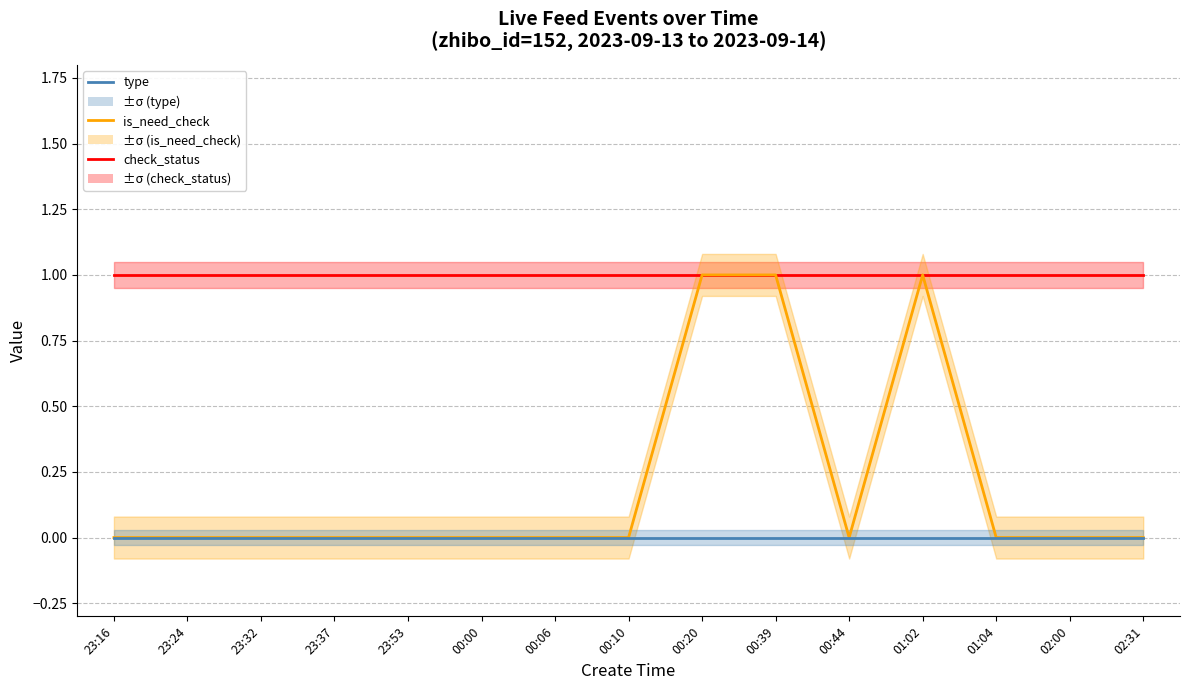

What is the label of the 2nd point from the right?

02:00